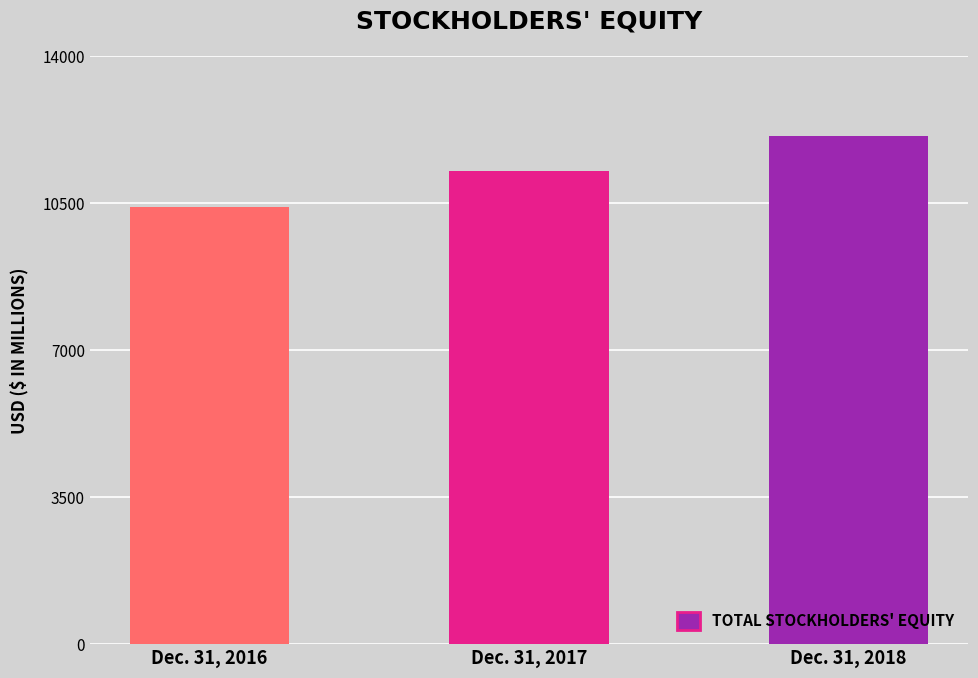

What is the change in value from Dec. 31, 2016 to Dec. 31, 2017?

+868